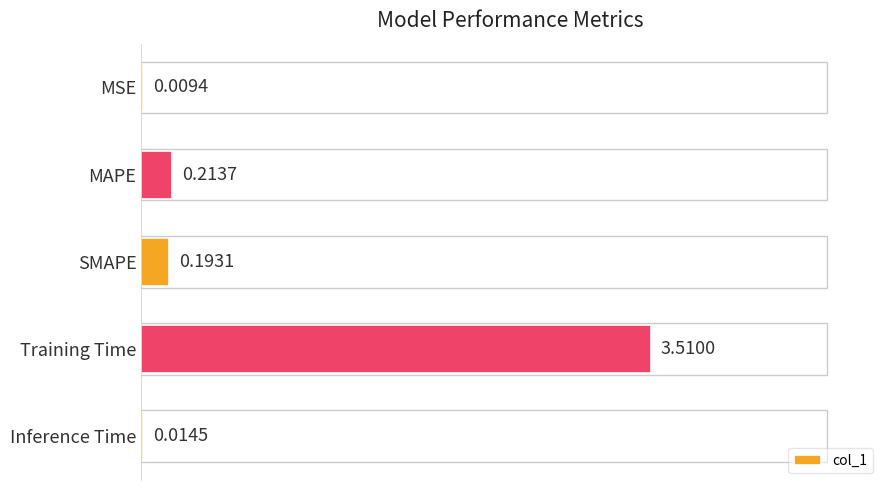

Between Inference Time and MSE, which is larger?

Inference Time